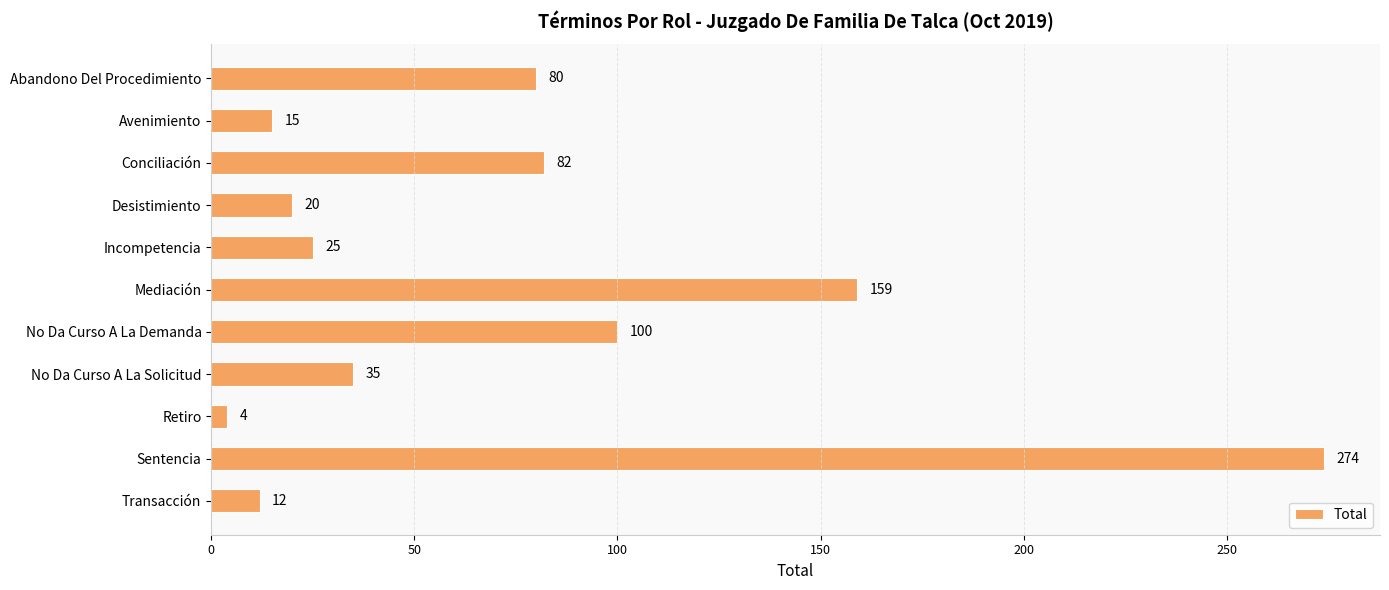

What is the difference between the maximum and minimum values?

270